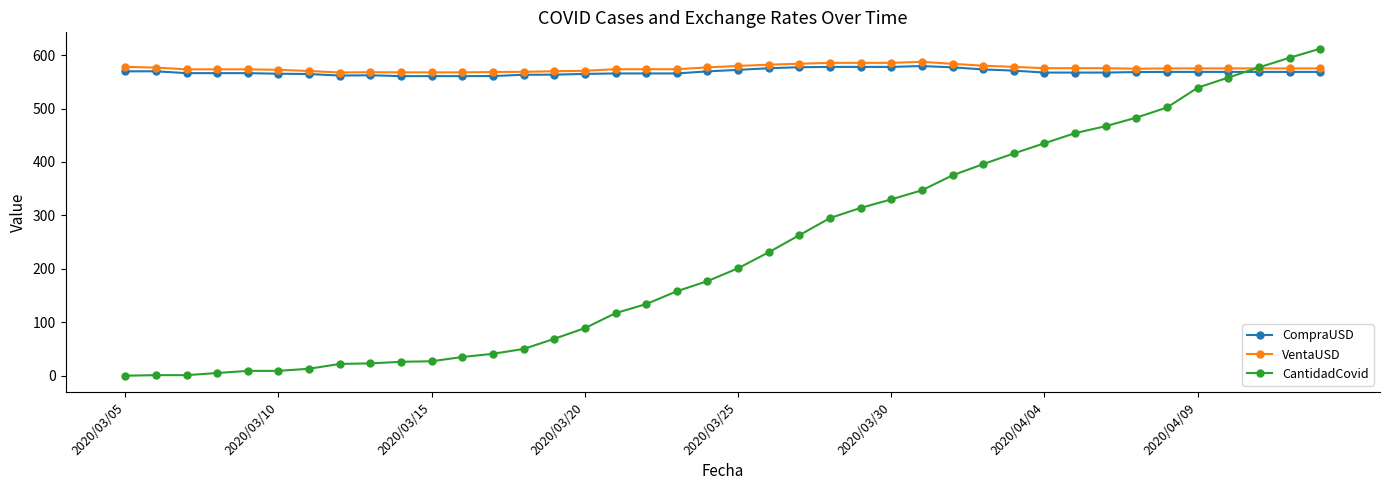

What is the sum of all CantidadCovid values?

9396.0